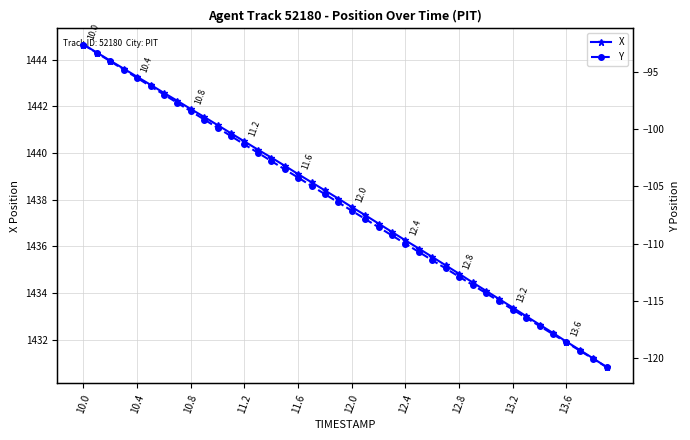

True or false: X has more than 1 points higher than both neighbors.

False